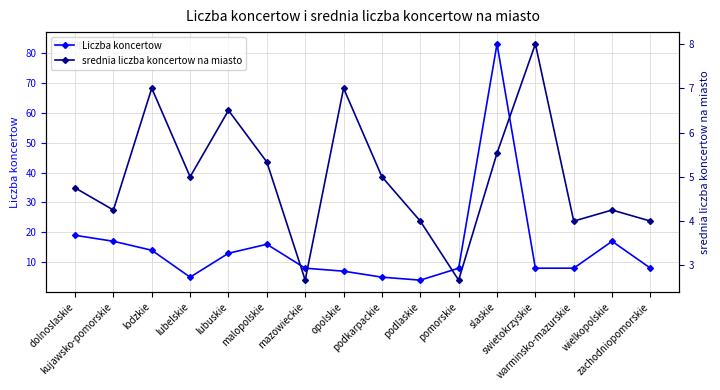

Which has a higher value, lubuskie or kujawsko-pomorskie?

kujawsko-pomorskie